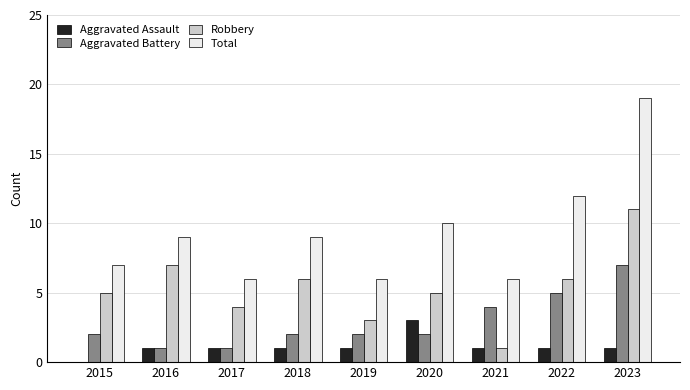

Reading left to right, what are all the values shown in this chart?

Aggravated Assault: 2015=0	2016=1	2017=1	2018=1	2019=1	2020=3	2021=1	2022=1	2023=1
Aggravated Battery: 2015=2	2016=1	2017=1	2018=2	2019=2	2020=2	2021=4	2022=5	2023=7
Robbery: 2015=5	2016=7	2017=4	2018=6	2019=3	2020=5	2021=1	2022=6	2023=11
Total: 2015=7	2016=9	2017=6	2018=9	2019=6	2020=10	2021=6	2022=12	2023=19